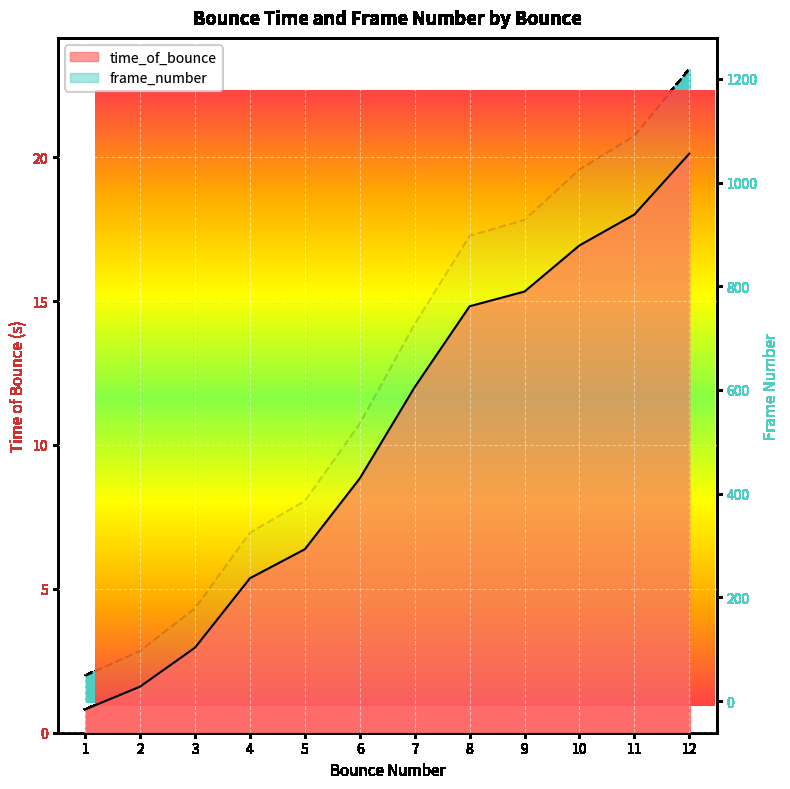

At 12, list the series in order from largest to smallest.

frame_number, time_of_bounce